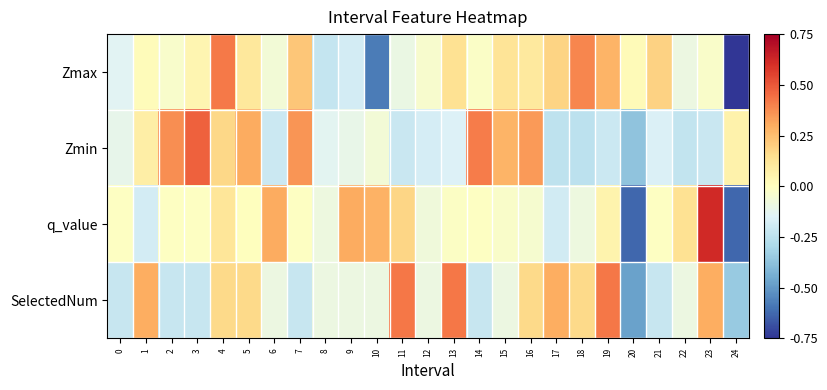

How many distinct data groups are displayed?

4